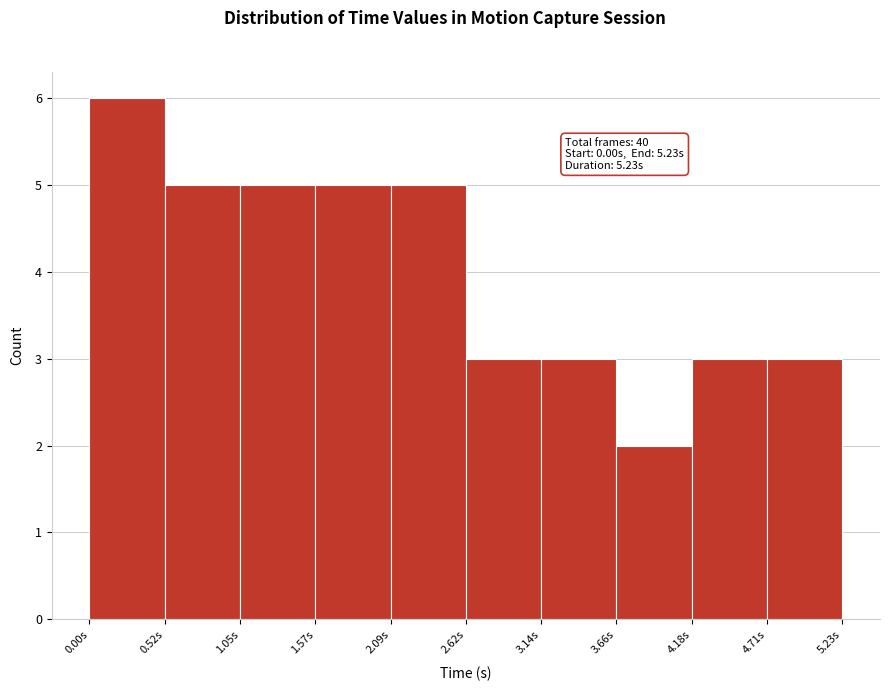

Over which range of the x-axis is the bar tallest?

0.0 to 0.5